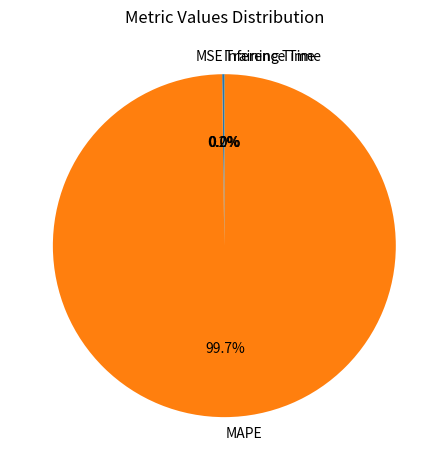

Is there a majority slice in this chart?

Yes